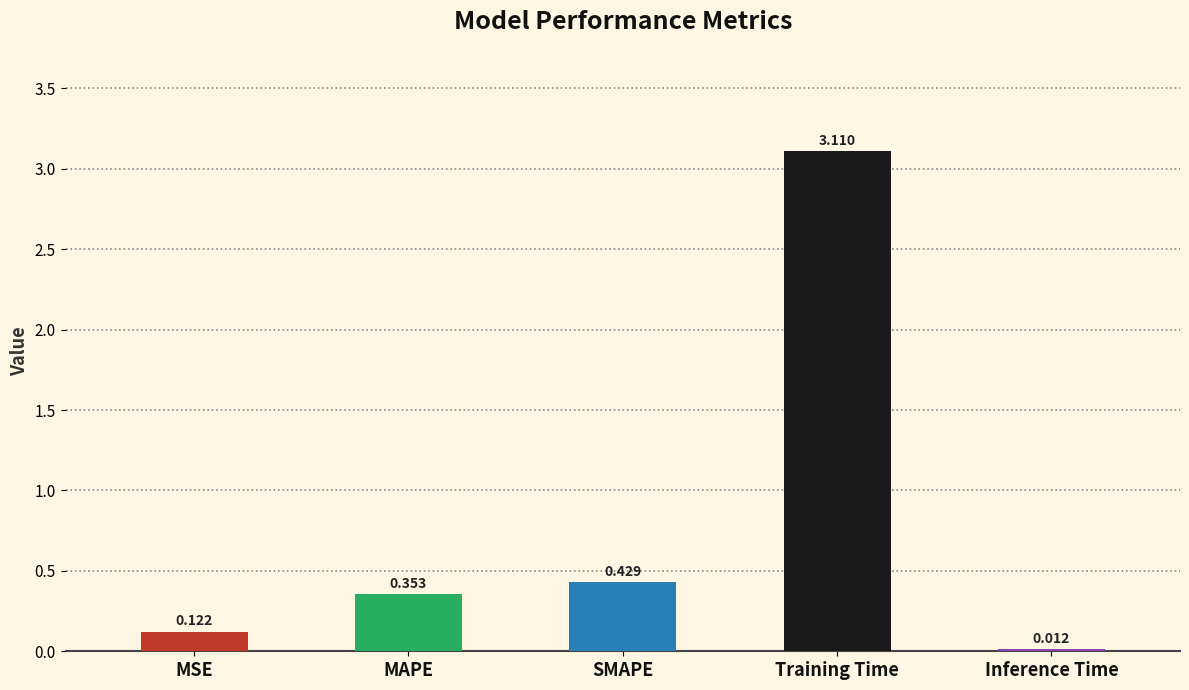

At which label is the value closest to 1?

SMAPE